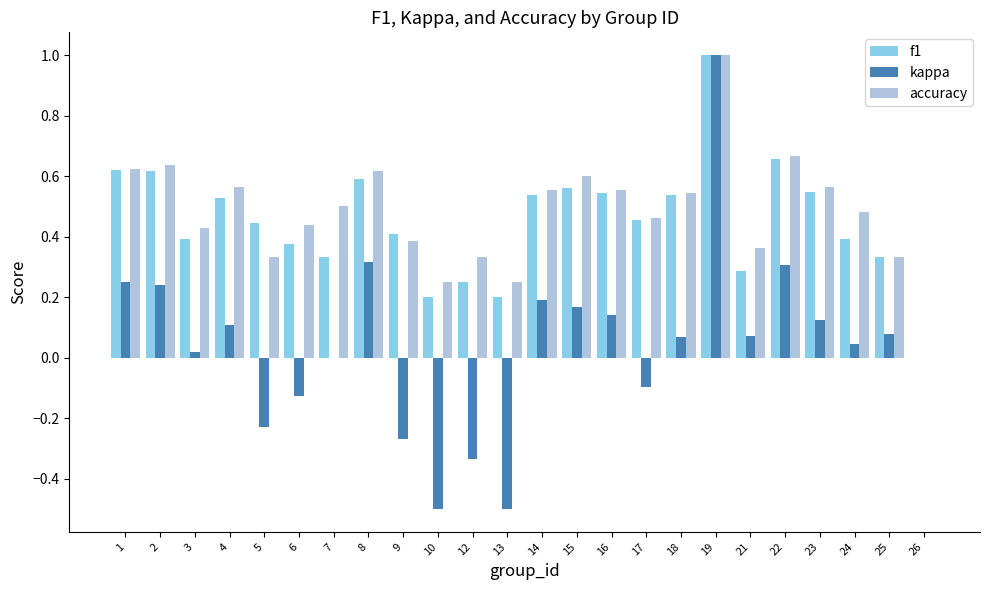

At which category is the sum across all series the highest?

19